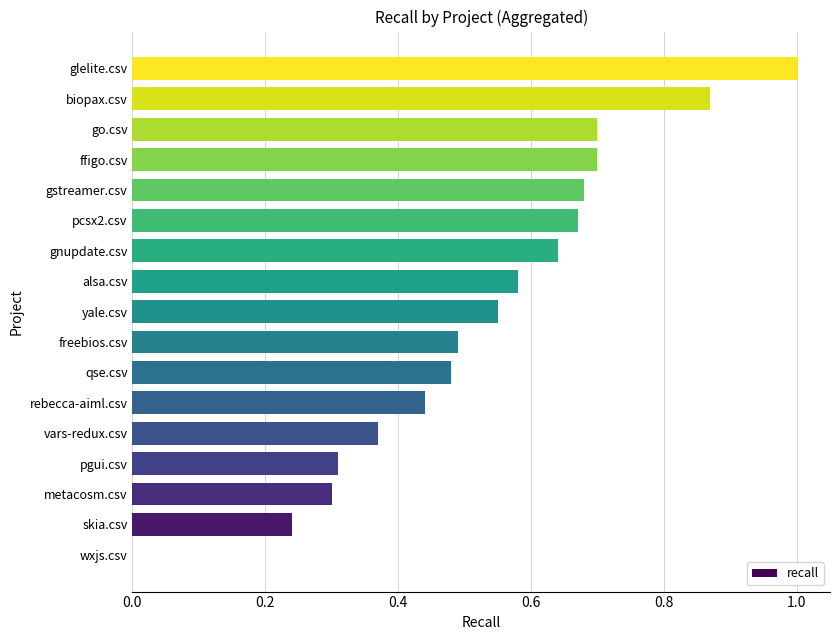

Are the bars horizontal?

Yes